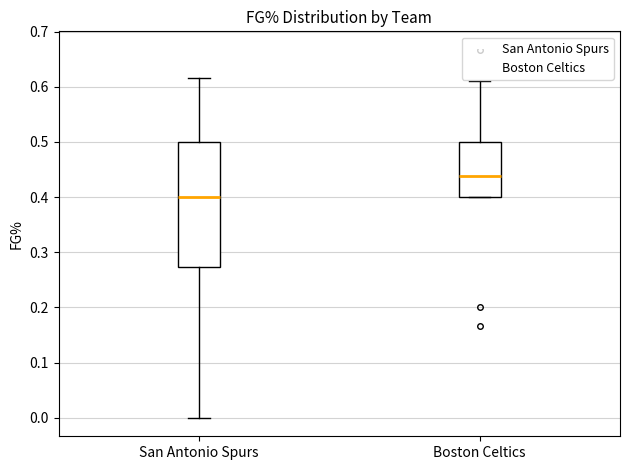

Reading left to right, transcribe this box plot: for each box, give where its median line is, the range the box spans, and where its two whiskers end, as read against the y-axis. The values are not printed on the chart, so give them approximately, as read against the axis.

San Antonio Spurs: median 0.40, box 0.27 to 0.50, whiskers 0.00 to 0.62
Boston Celtics: median 0.44, box 0.40 to 0.50, whiskers 0.40 to 0.61